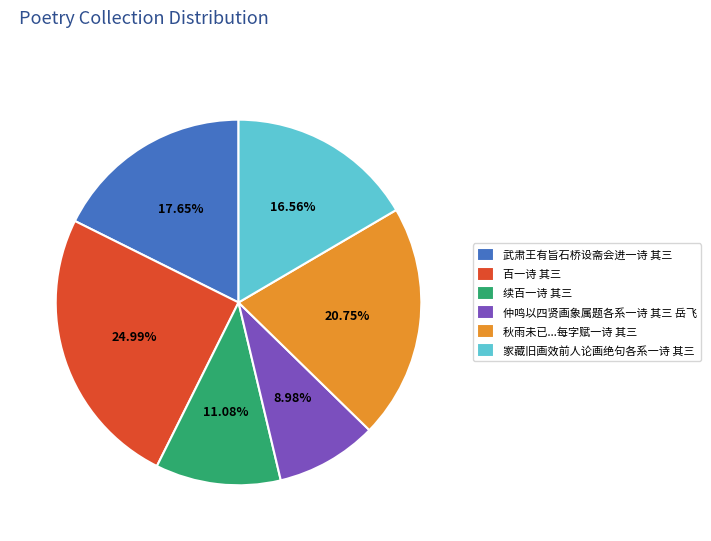

Is it true that 家藏旧画效前人论画绝句各系一诗 其三 is 7% of the pie?

False